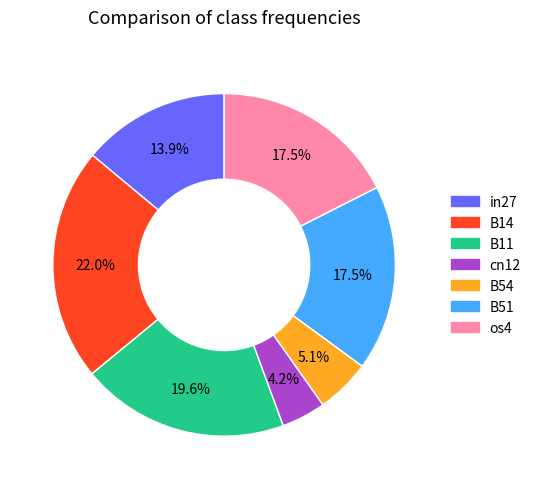

To the nearest percent, what is the difference between the largest and smallest slice percentages?

18%